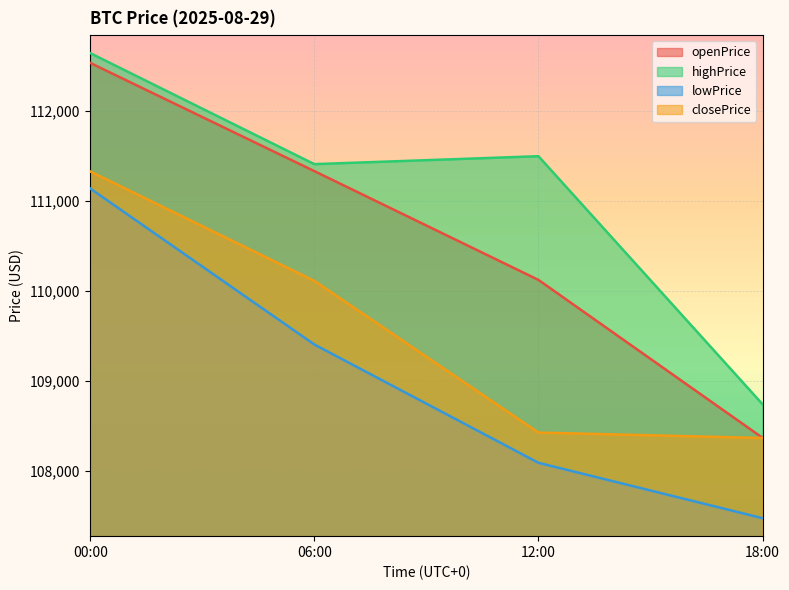

At which category is the sum across all series the highest?

00:00